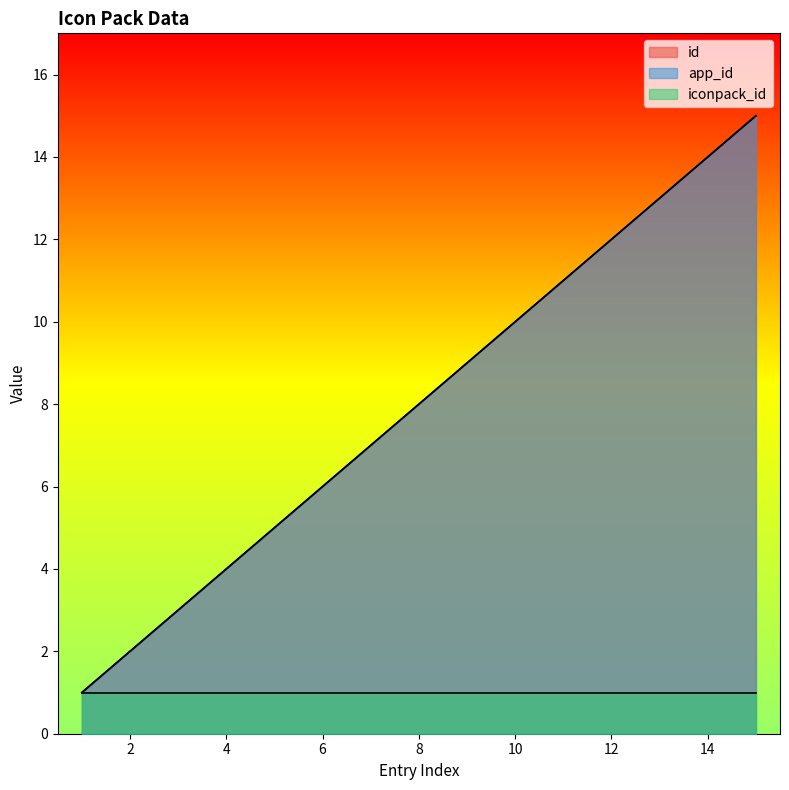

The id series shows 15 at 15. True or false?

True